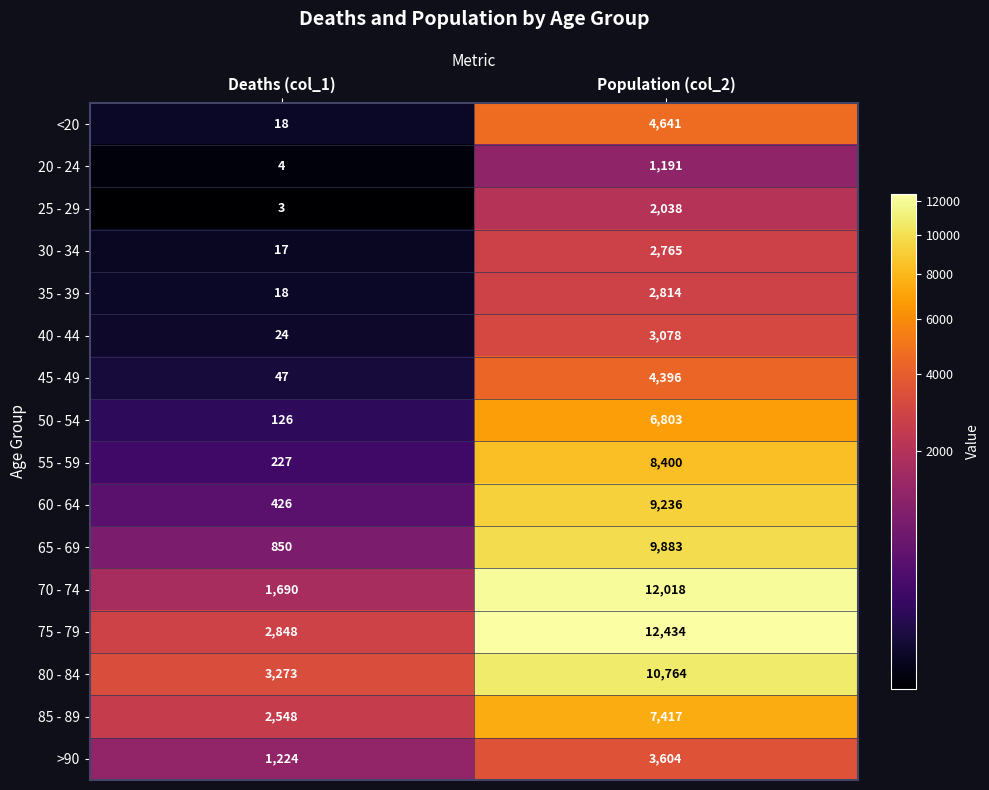

What is the sum of all 65 - 69 values?

10733